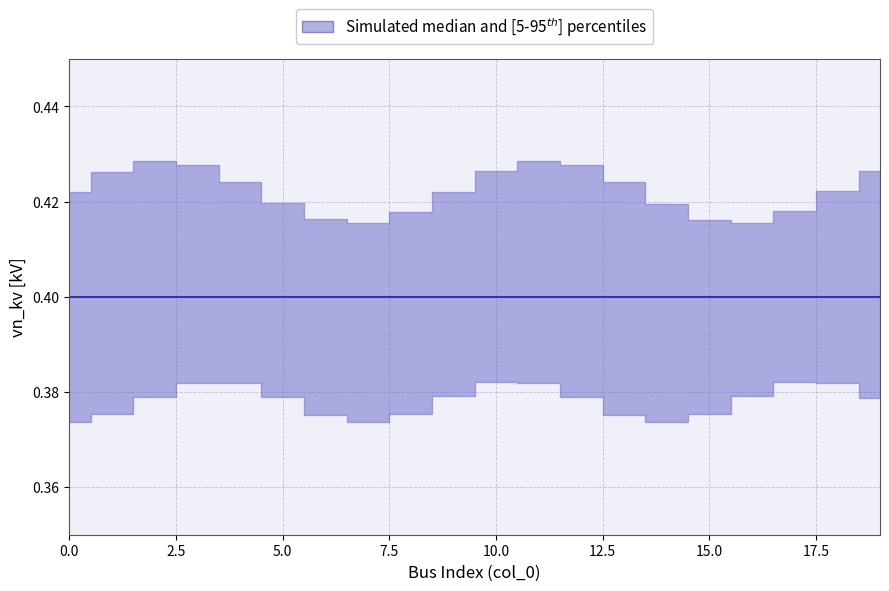

True or false: lower and upper cross at least once.

False